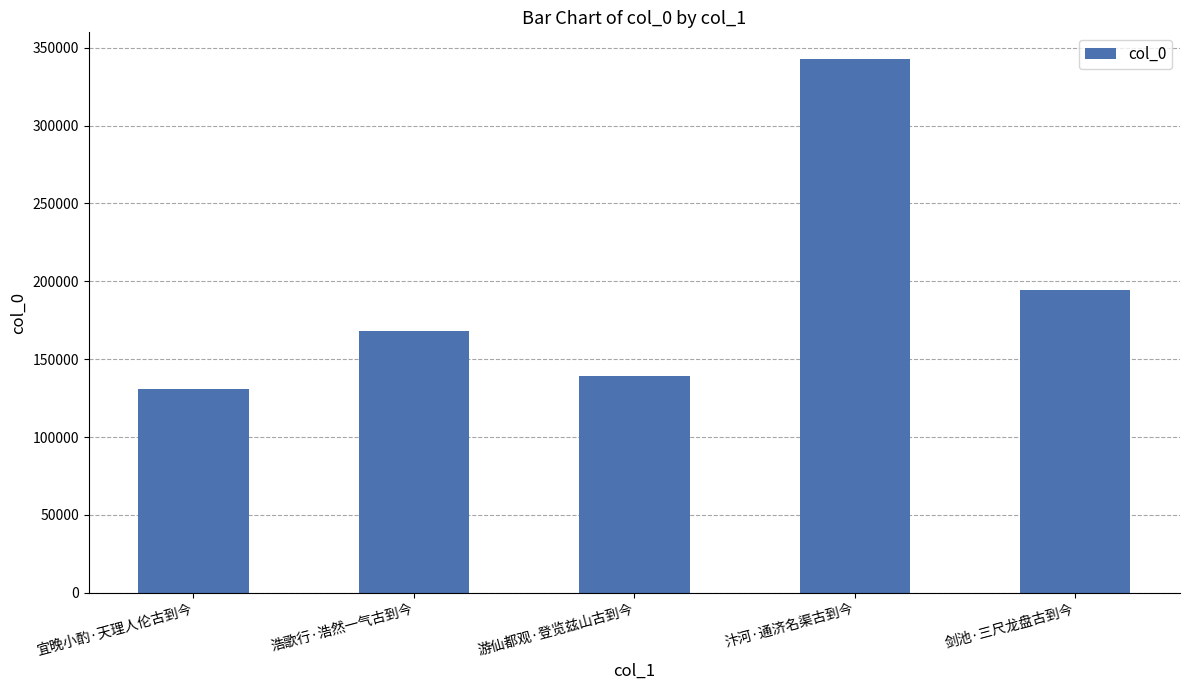

Which category has the lowest value across all series?

宜晚小酌·天理人伦古到今